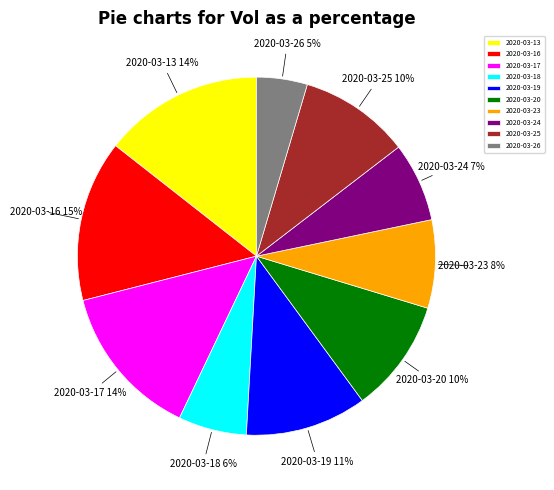

Is it true that 2020-03-23 is 21% of the pie?

False